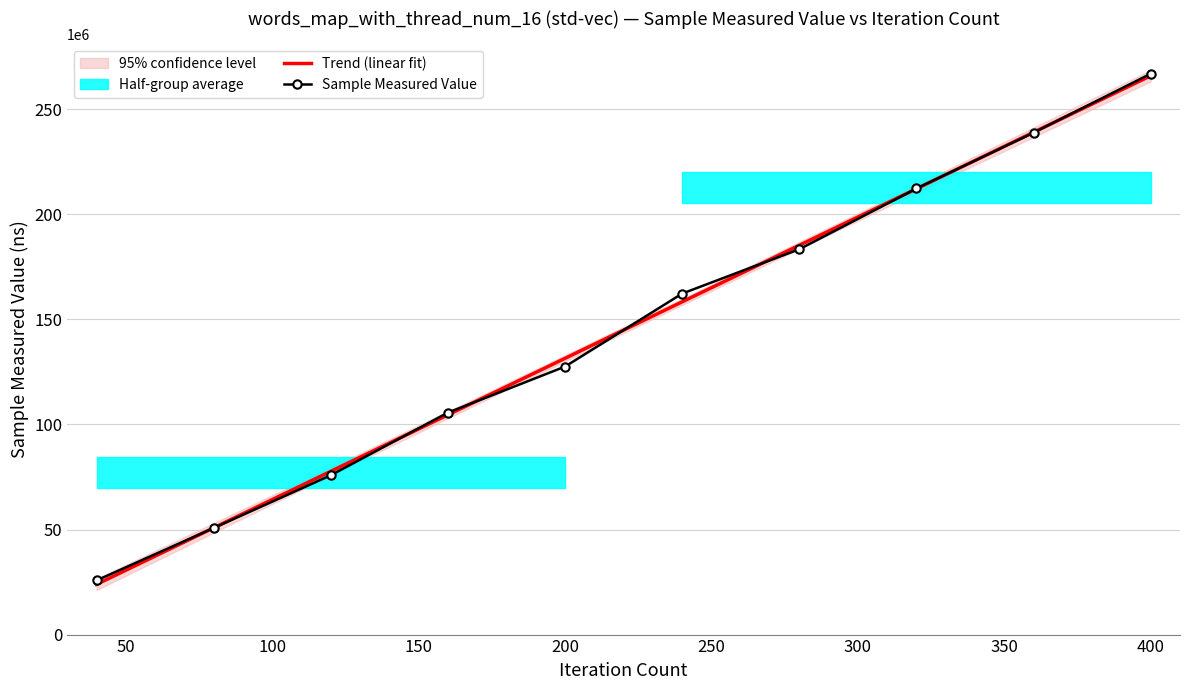

How many values are below 162314166?

5